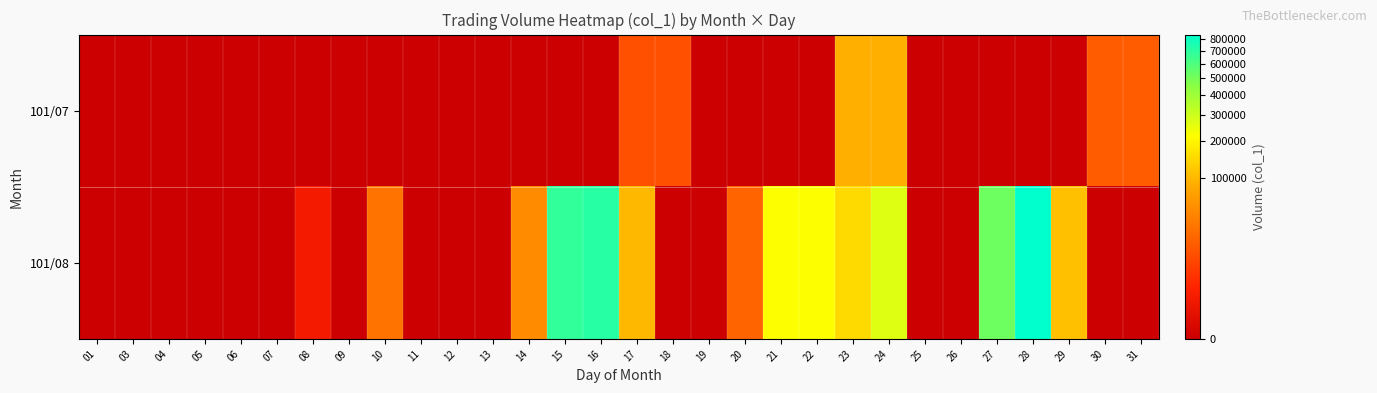

Reading left to right, extract all data points from this chart.

row_0: 0	0	0	0	0	0	0	0	0	0	0	0	0	0	0	12000	12000	0	0	0	0	90000	90000	0	0	0	0	0	17000	17000
row_1: 0	0	0	0	0	0	1000	0	30000	0	0	0	49000	678000	707000	100000	0	0	21000	220000	220000	149000	271000	0	0	519000	840000	110000	0	0